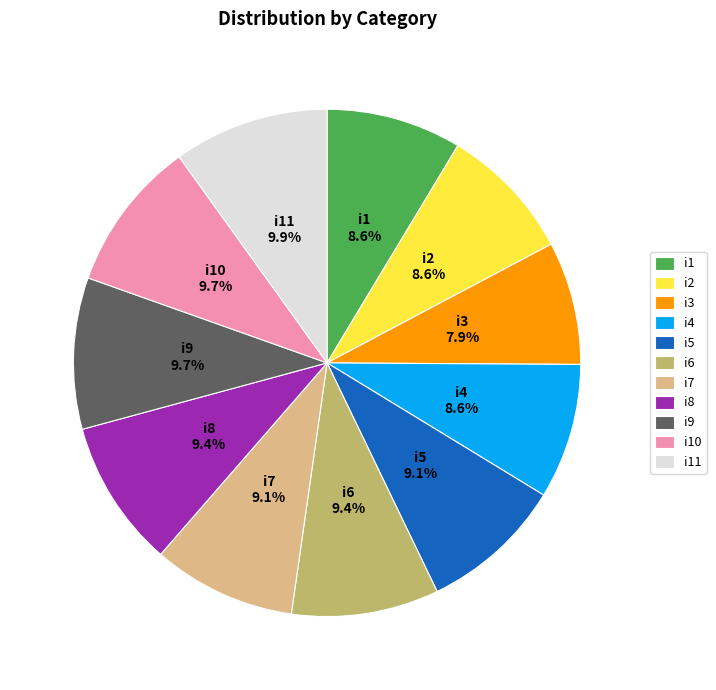

Is it true that i3 is 8% of the pie?

True